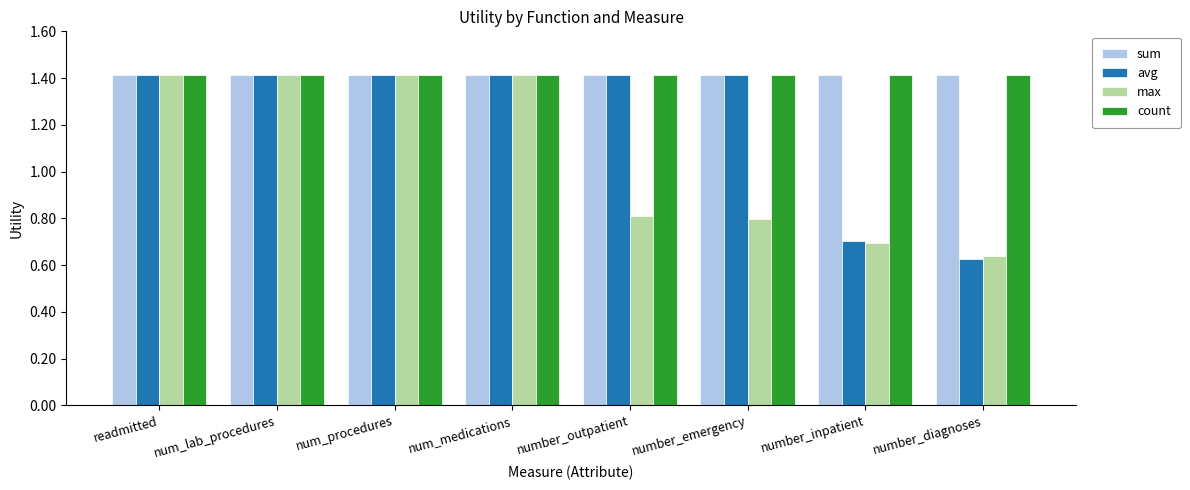

At how many categories does at least one series exceed 1?

8